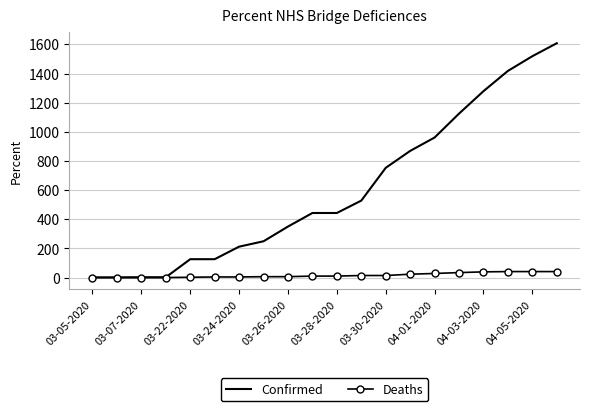

How many values in the Deaths series are below 10?

9